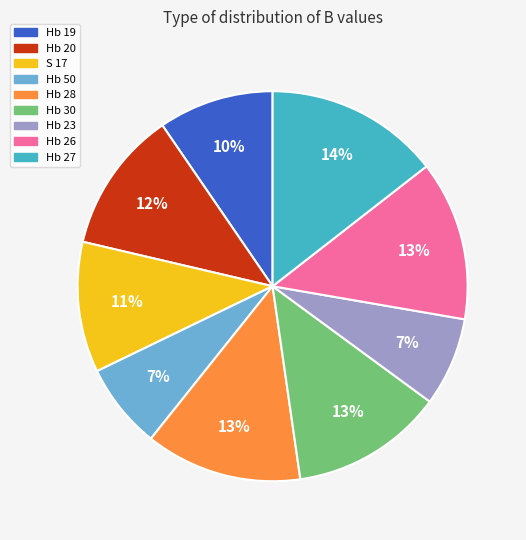

Count the number of slices in the pie.

9